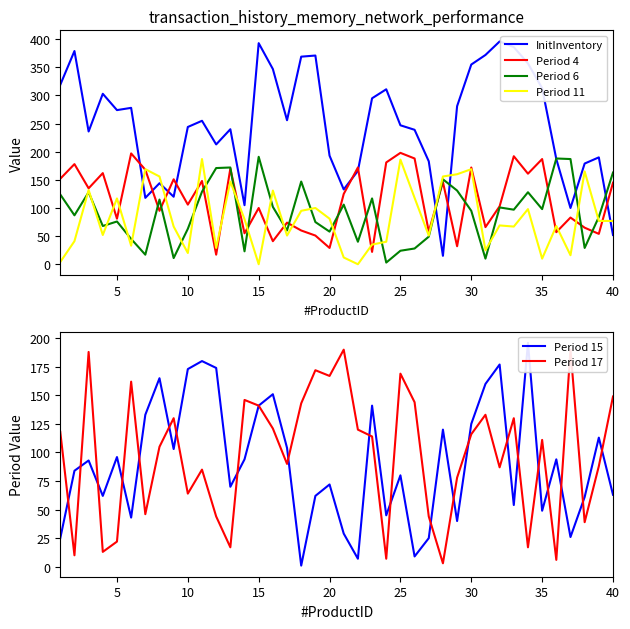

The Period 11 series shows 169 at 30. True or false?

True